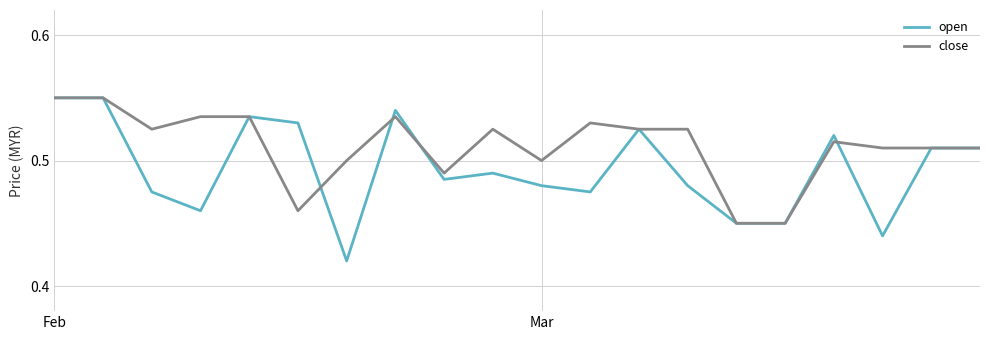

What is the difference between the maximum and minimum values in the close series?

0.1